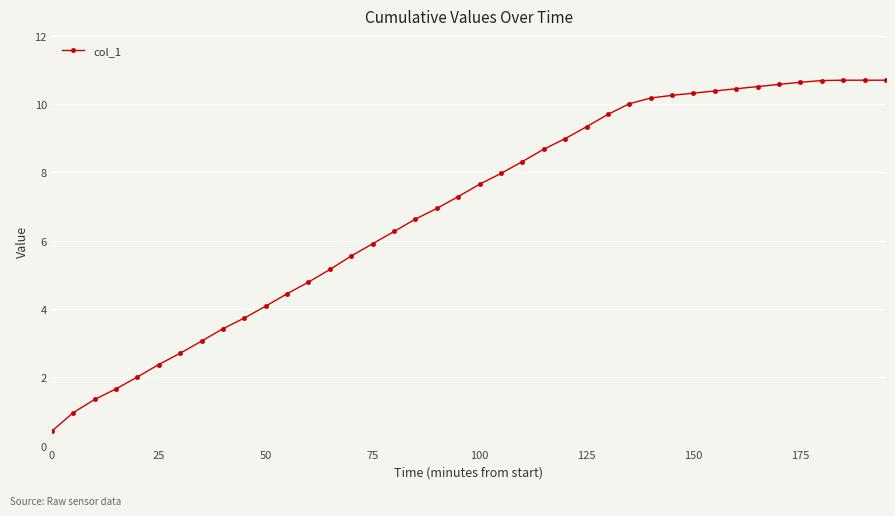

What is the greatest value displayed?

10.7